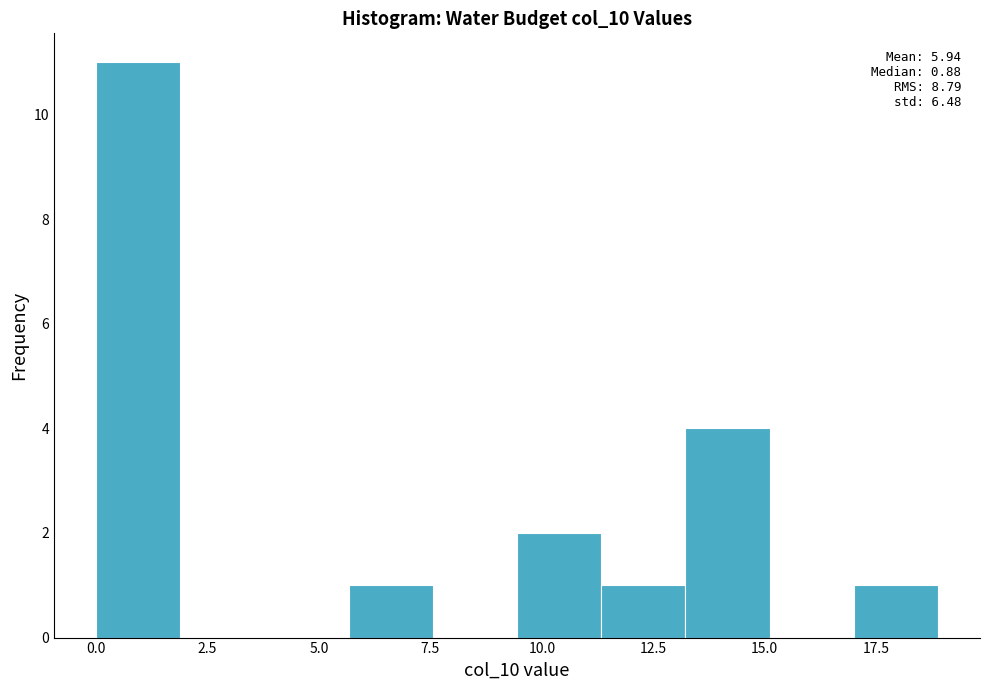

Around what value on the x-axis is the tallest bar? Give the approximate position of its centre, as read against the axis.

1.0